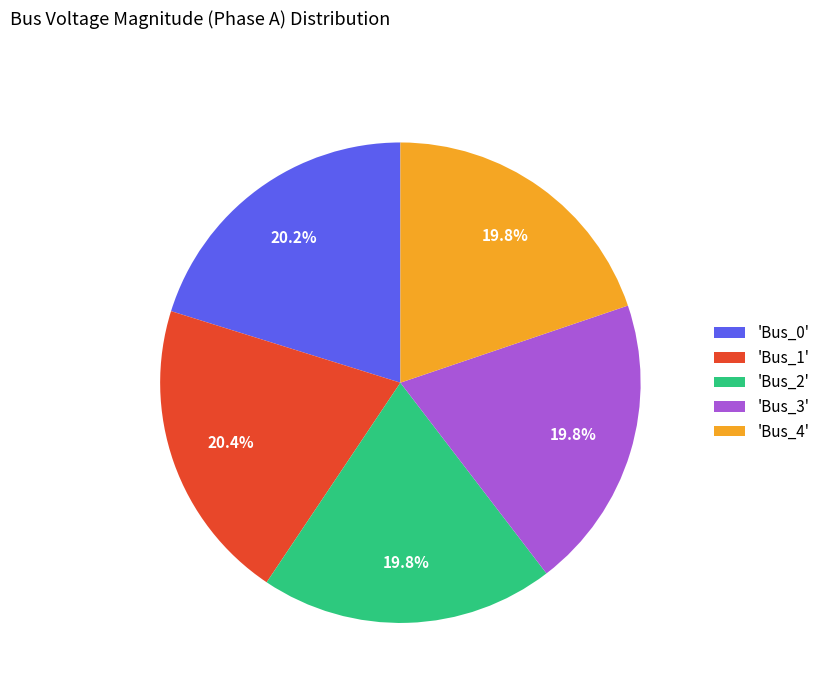

Is the sum of 'Bus_0' and 'Bus_3' greater than half?

No